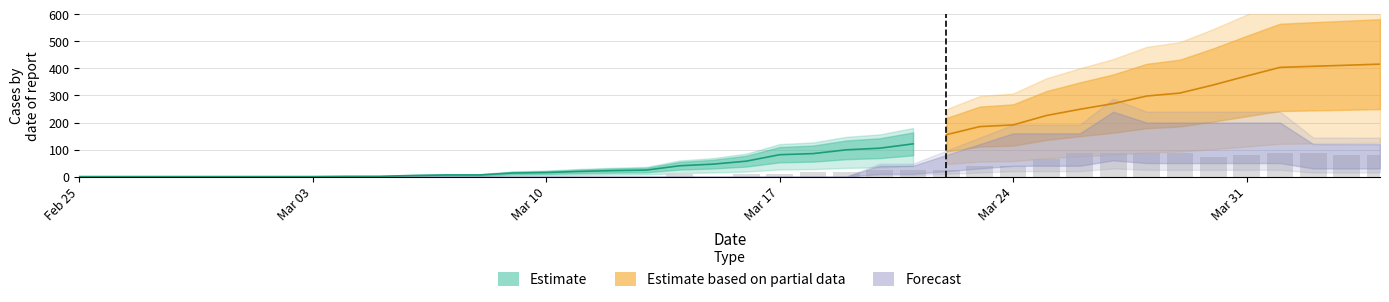

What is the total value across all series at 8?

1